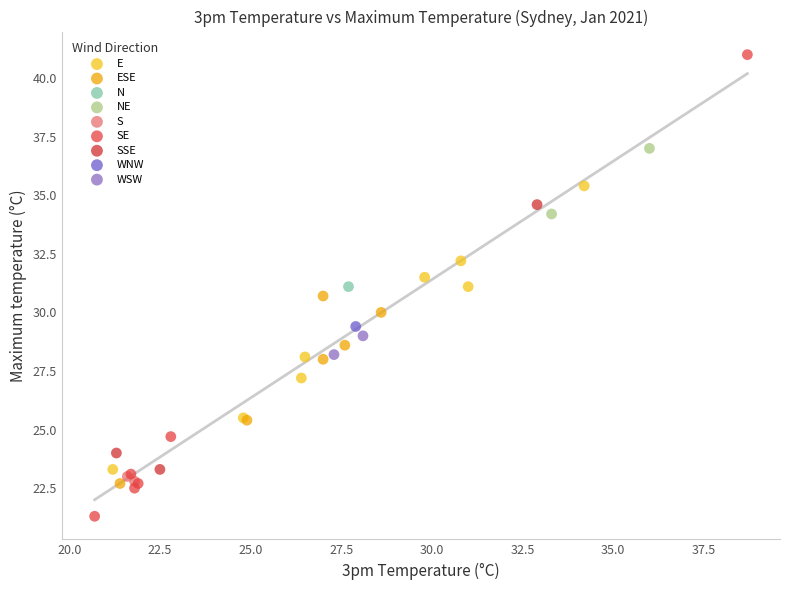

What are all the series names shown in the legend?

E, ESE, N, NE, S, SE, SSE, WNW, WSW